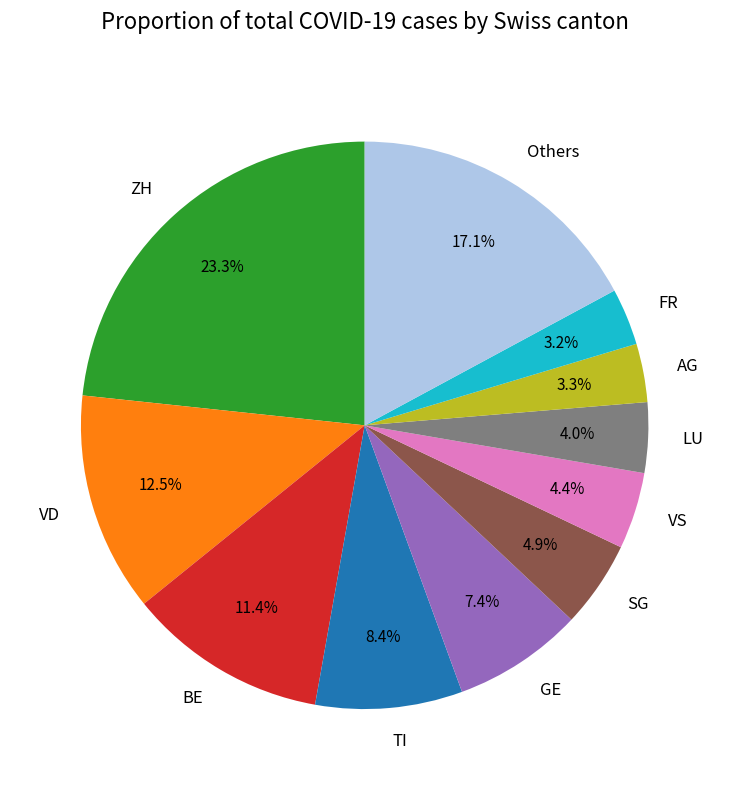

How many slices are in this pie chart?

11